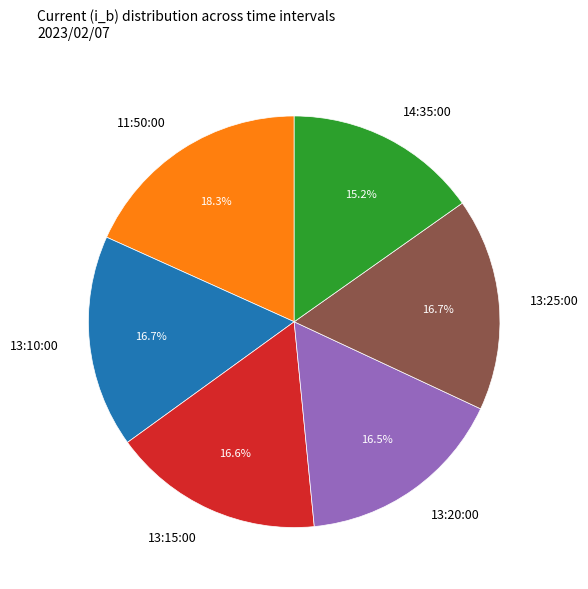

What percentage is the 13:10:00 slice, to the nearest percent?

17%